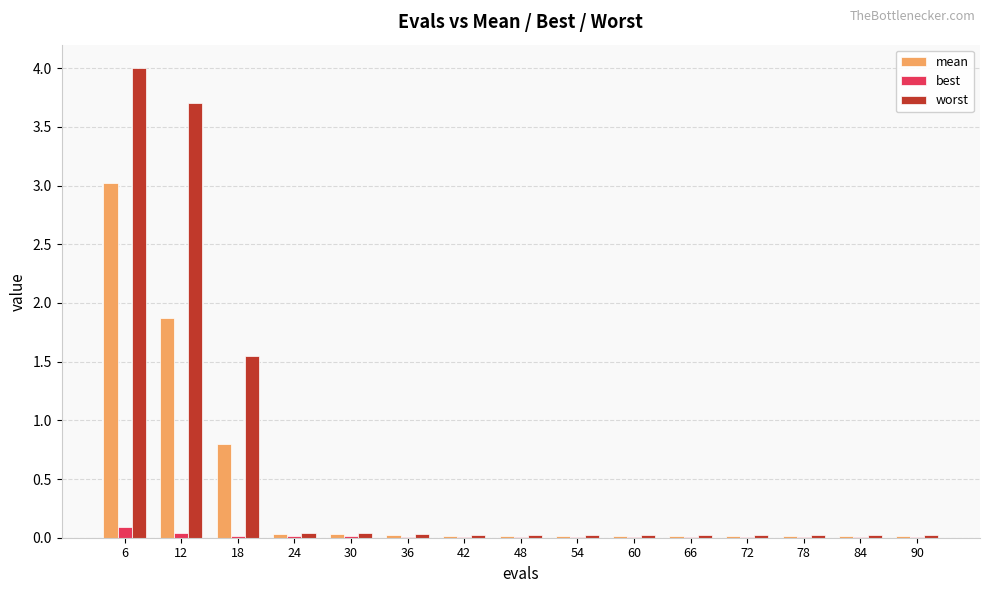

Where is mean nearest to the value 1?

18